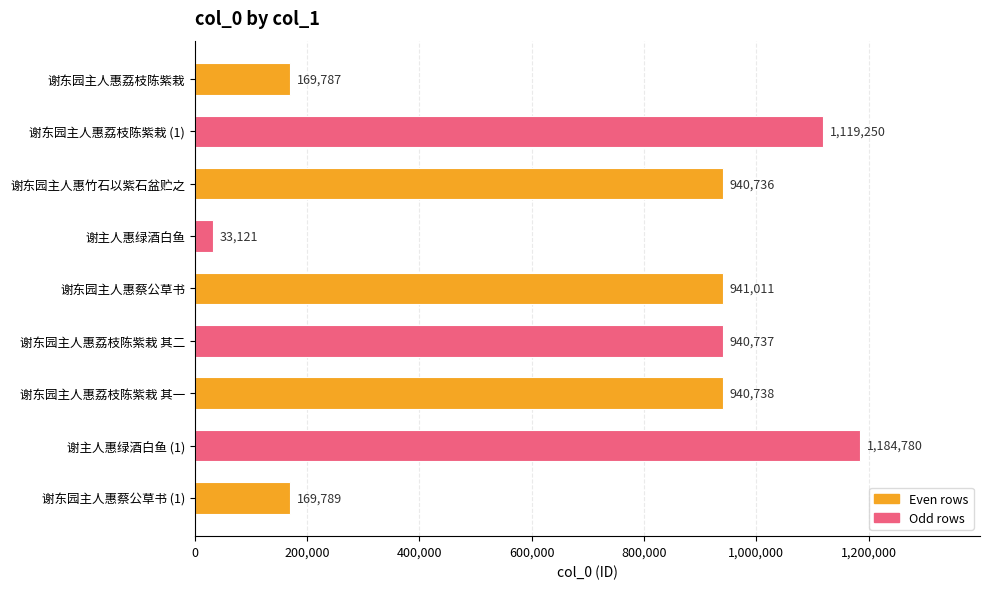

What is the greatest value displayed?

1184780